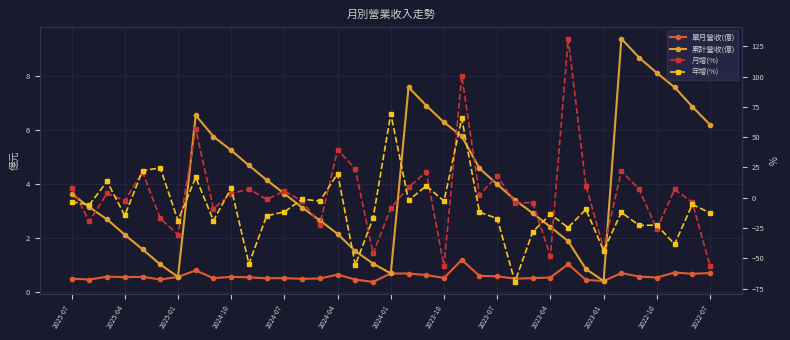

Where is the first local maximum for 月增(%)?

2025-01